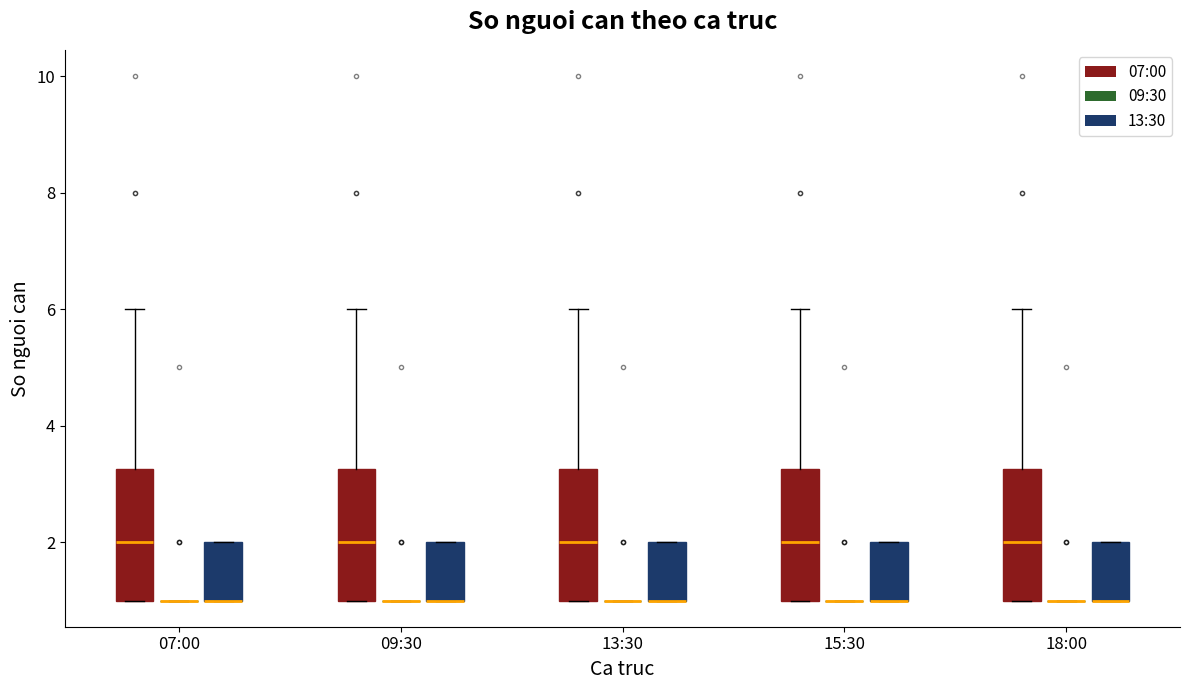

Reading left to right, transcribe this box plot: for each box, give where its median line is, the range the box spans, and where its two whiskers end, as read against the y-axis. The values are not printed on the chart, so give them approximately, as read against the axis.

07:00 (07:00): median 2.0, box 1.0 to 3.2, whiskers 1.0 to 6.0
07:00 (09:30): box collapsed to a line at 1.0, whiskers 1.0 to 1.0
07:00 (13:30): median 1.0 (drawn on the box's lower edge), box 1.0 to 2.0, whiskers 1.0 to 2.0
09:30 (07:00): median 2.0, box 1.0 to 3.2, whiskers 1.0 to 6.0
09:30 (09:30): box collapsed to a line at 1.0, whiskers 1.0 to 1.0
09:30 (13:30): median 1.0 (drawn on the box's lower edge), box 1.0 to 2.0, whiskers 1.0 to 2.0
13:30 (07:00): median 2.0, box 1.0 to 3.2, whiskers 1.0 to 6.0
13:30 (09:30): box collapsed to a line at 1.0, whiskers 1.0 to 1.0
13:30 (13:30): median 1.0 (drawn on the box's lower edge), box 1.0 to 2.0, whiskers 1.0 to 2.0
15:30 (07:00): median 2.0, box 1.0 to 3.2, whiskers 1.0 to 6.0
15:30 (09:30): box collapsed to a line at 1.0, whiskers 1.0 to 1.0
15:30 (13:30): median 1.0 (drawn on the box's lower edge), box 1.0 to 2.0, whiskers 1.0 to 2.0
18:00 (07:00): median 2.0, box 1.0 to 3.2, whiskers 1.0 to 6.0
18:00 (09:30): box collapsed to a line at 1.0, whiskers 1.0 to 1.0
18:00 (13:30): median 1.0 (drawn on the box's lower edge), box 1.0 to 2.0, whiskers 1.0 to 2.0